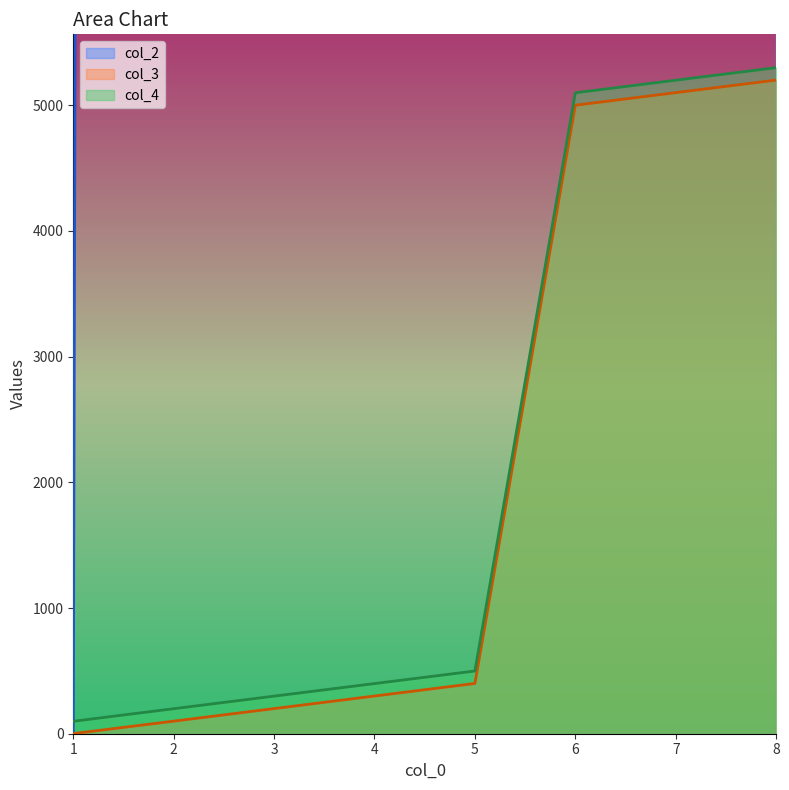

At which label is col_3 closest to 2600?

5